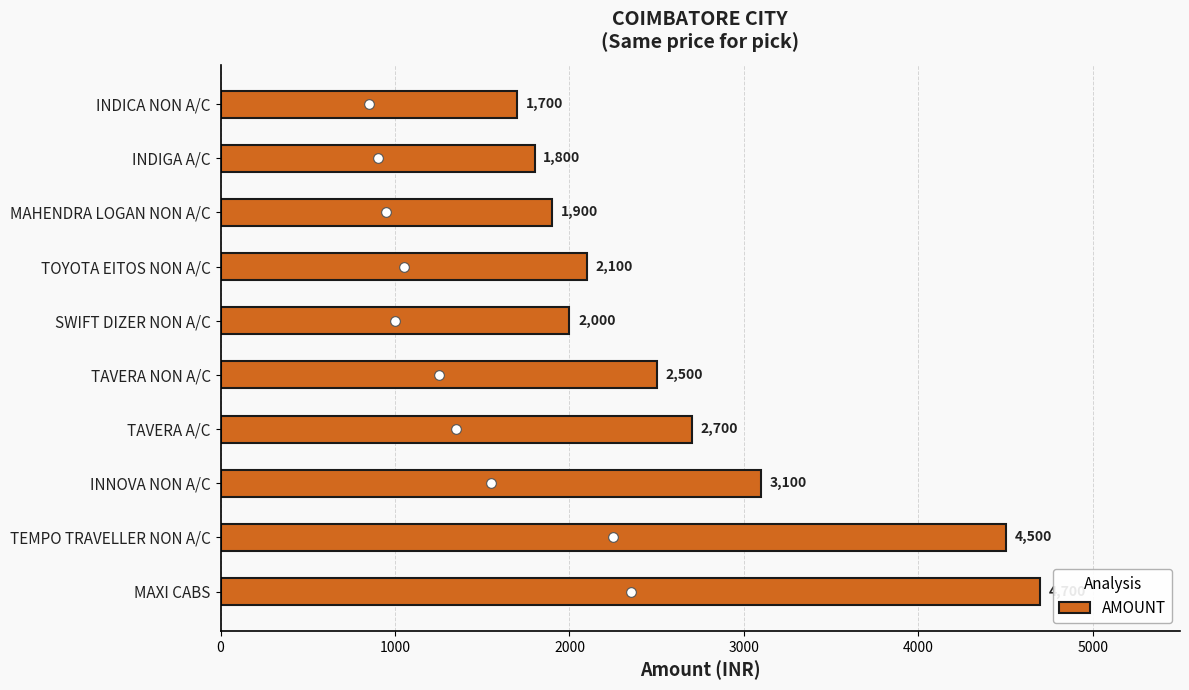

Which has a higher value, INDICA NON A/C or TOYOTA EITOS NON A/C?

TOYOTA EITOS NON A/C